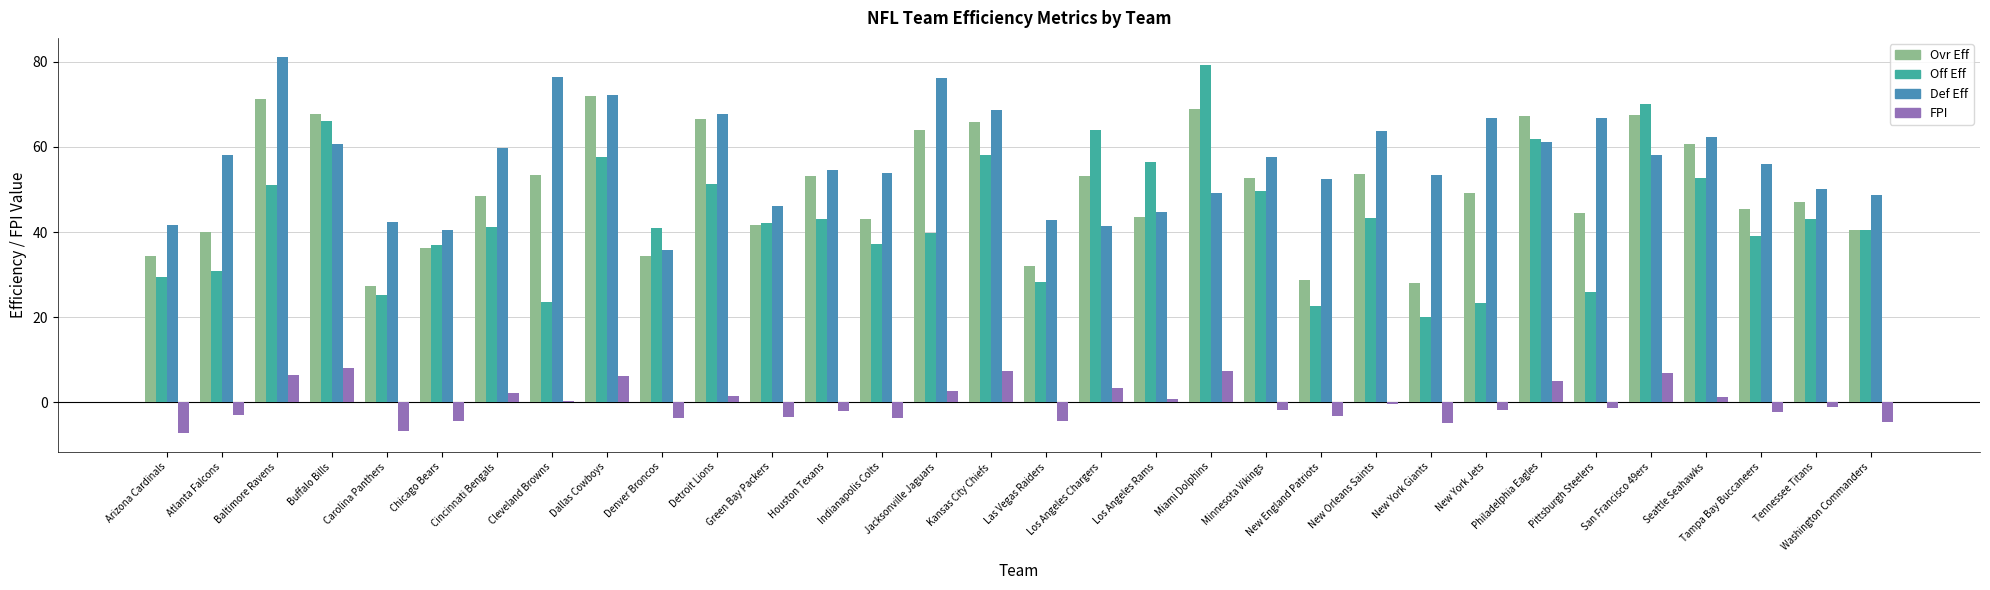

Rank the series at New York Jets from highest to lowest value.

Def Eff, Ovr Eff, Off Eff, FPI